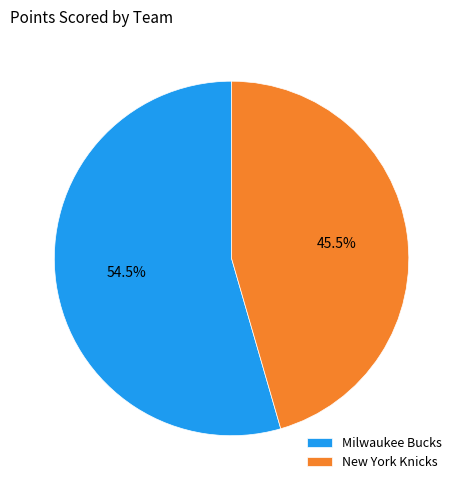

What is the ratio of the value at Milwaukee Bucks to the value at New York Knicks?

1.2